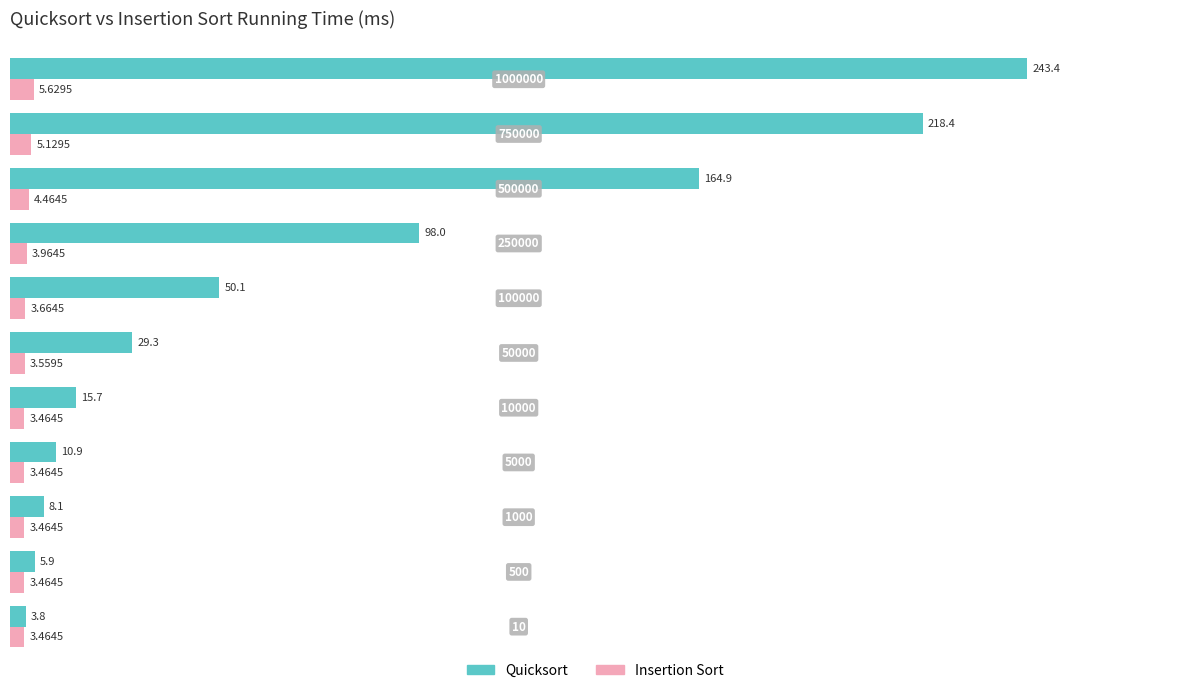

Which series has the largest total across all categories?

Quicksort